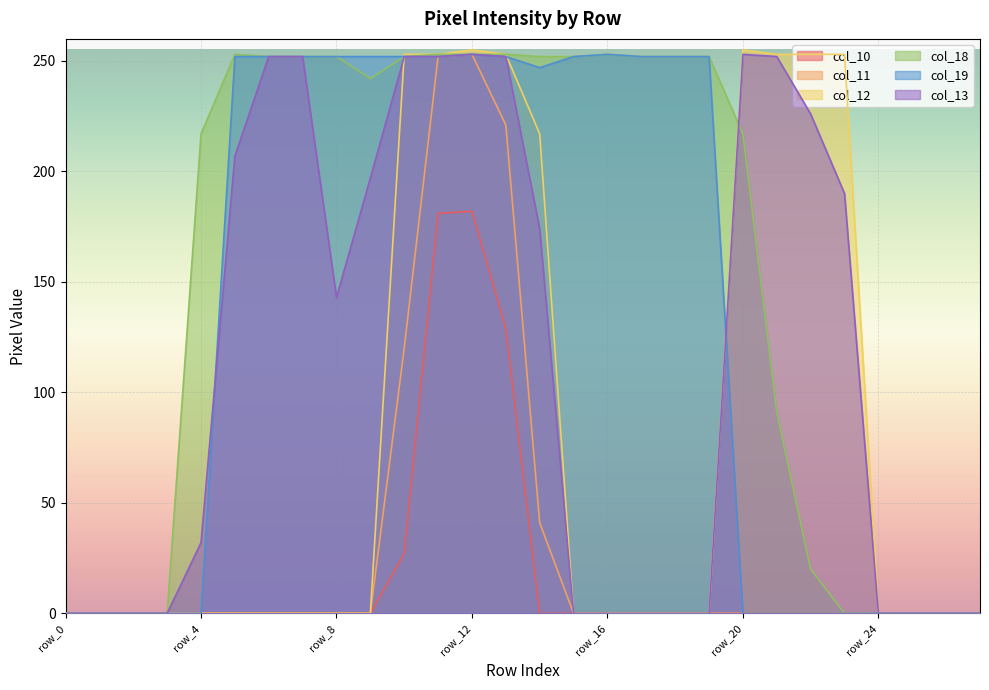

Reading left to right, transcribe all the data shown in this chart.

col_10: row_0=0	row_1=0	row_2=0	row_3=0	row_4=0	row_5=0	row_6=0	row_7=0	row_8=0	row_9=0	row_10=27	row_11=181	row_12=182	row_13=129	row_14=0	row_15=0	row_16=0	row_17=0	row_18=0	row_19=0	row_20=0	row_21=0	row_22=0	row_23=0	row_24=0	row_25=0	row_26=0	row_27=0
col_11: row_0=0	row_1=0	row_2=0	row_3=0	row_4=0	row_5=0	row_6=0	row_7=0	row_8=0	row_9=0	row_10=120	row_11=252	row_12=253	row_13=221	row_14=41	row_15=0	row_16=0	row_17=0	row_18=0	row_19=0	row_20=0	row_21=0	row_22=0	row_23=0	row_24=0	row_25=0	row_26=0	row_27=0
col_12: row_0=0	row_1=0	row_2=0	row_3=0	row_4=0	row_5=0	row_6=0	row_7=0	row_8=0	row_9=0	row_10=253	row_11=253	row_12=255	row_13=253	row_14=217	row_15=0	row_16=0	row_17=0	row_18=0	row_19=0	row_20=255	row_21=253	row_22=253	row_23=253	row_24=0	row_25=0	row_26=0	row_27=0
col_18: row_0=0	row_1=0	row_2=0	row_3=0	row_4=217	row_5=253	row_6=252	row_7=252	row_8=252	row_9=242	row_10=252	row_11=253	row_12=253	row_13=253	row_14=252	row_15=252	row_16=253	row_17=252	row_18=252	row_19=252	row_20=217	row_21=91	row_22=20	row_23=0	row_24=0	row_25=0	row_26=0	row_27=0
col_19: row_0=0	row_1=0	row_2=0	row_3=0	row_4=0	row_5=252	row_6=252	row_7=252	row_8=252	row_9=252	row_10=252	row_11=252	row_12=253	row_13=252	row_14=247	row_15=252	row_16=253	row_17=252	row_18=252	row_19=252	row_20=0	row_21=0	row_22=0	row_23=0	row_24=0	row_25=0	row_26=0	row_27=0
col_13: row_0=0	row_1=0	row_2=0	row_3=0	row_4=32	row_5=207	row_6=252	row_7=252	row_8=143	row_9=197	row_10=252	row_11=252	row_12=253	row_13=252	row_14=174	row_15=0	row_16=0	row_17=0	row_18=0	row_19=0	row_20=253	row_21=252	row_22=226	row_23=190	row_24=0	row_25=0	row_26=0	row_27=0